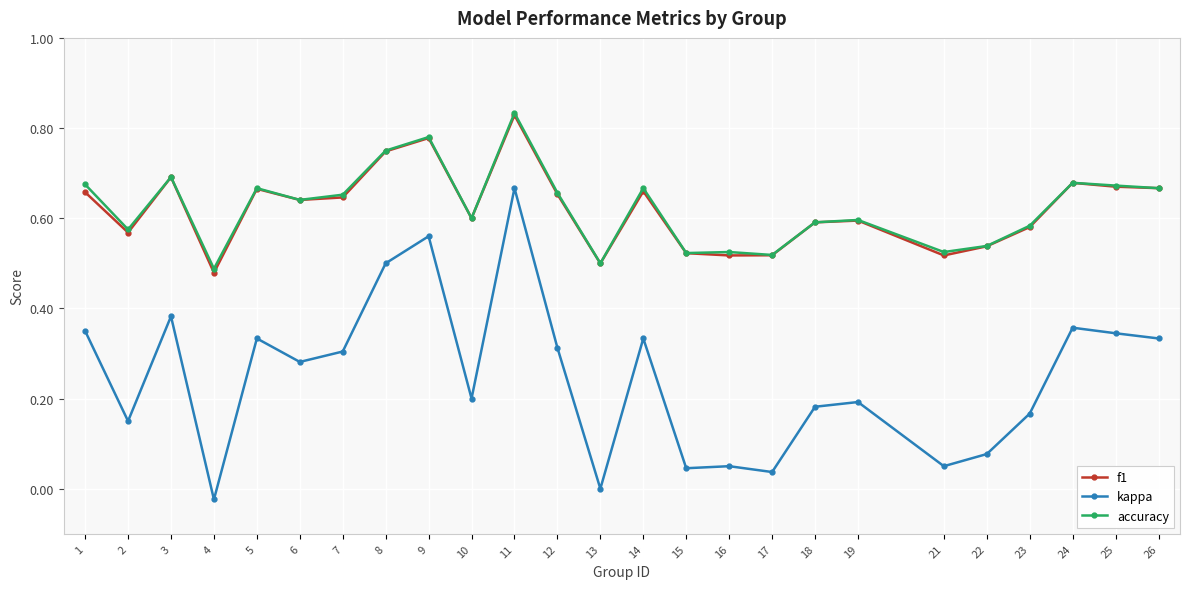

At which category does accuracy reach its first local peak?

3